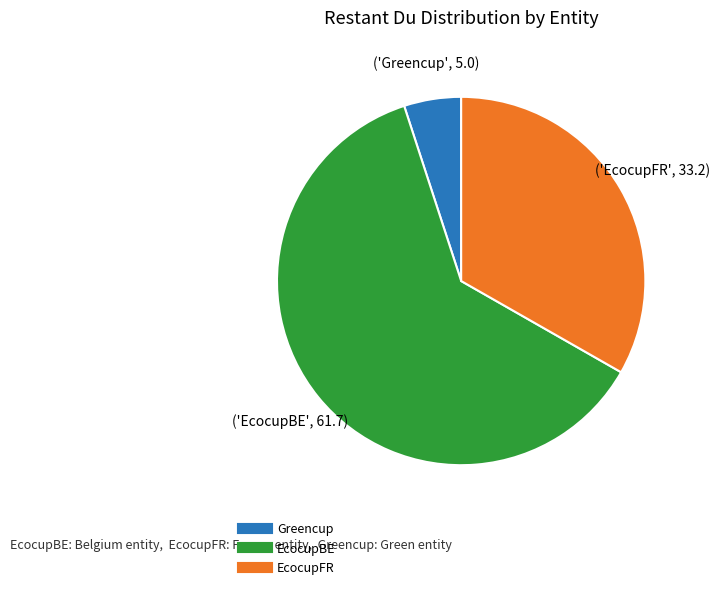

Does any single category account for the majority?

Yes